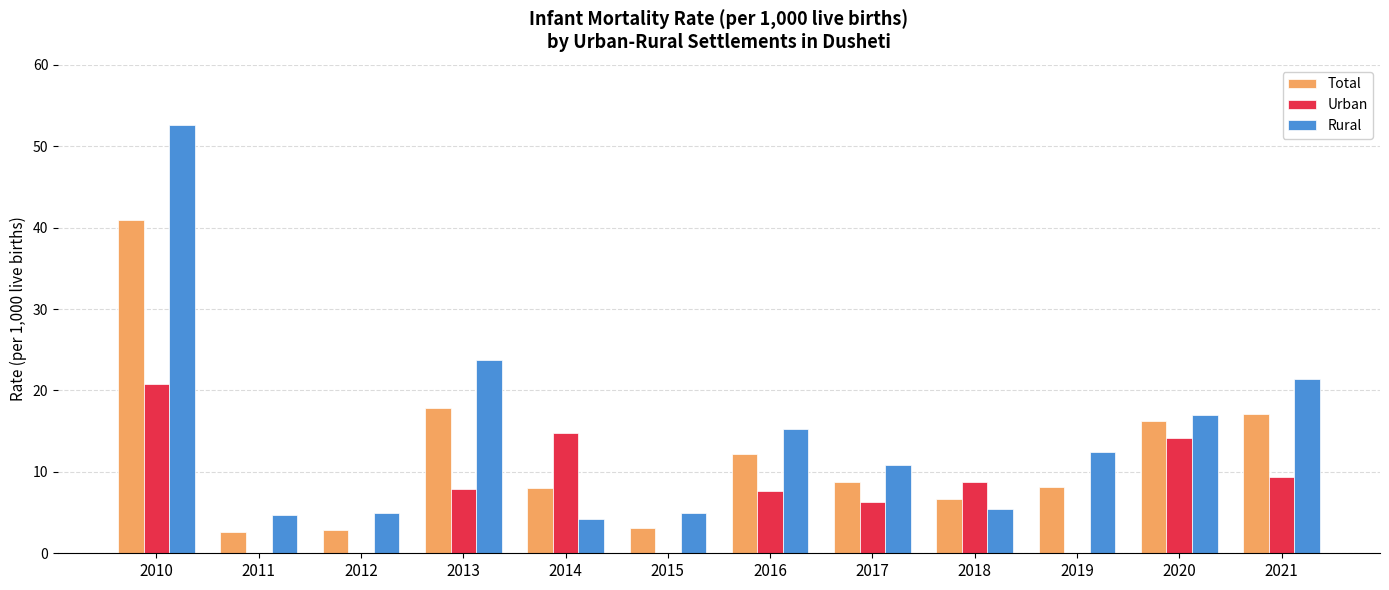

How many groups of bars are there?

12